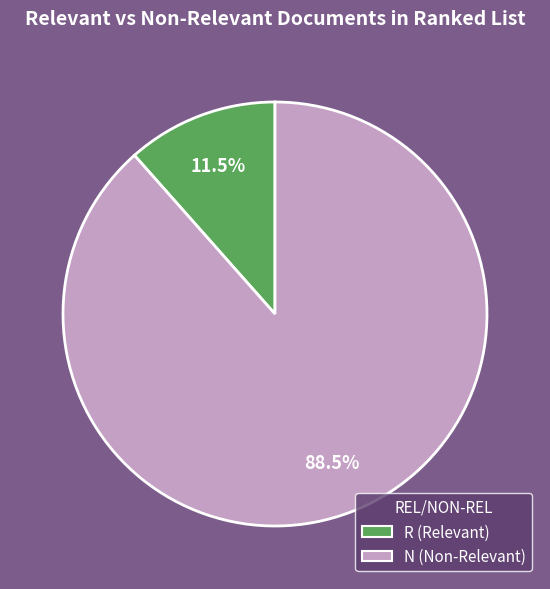

To the nearest percent, what is the average slice percentage?

50%